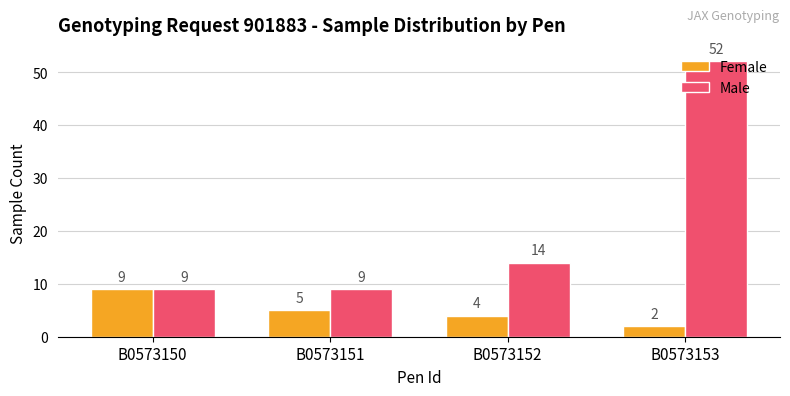

The value of Male at B0573151 is 14. True or false?

False